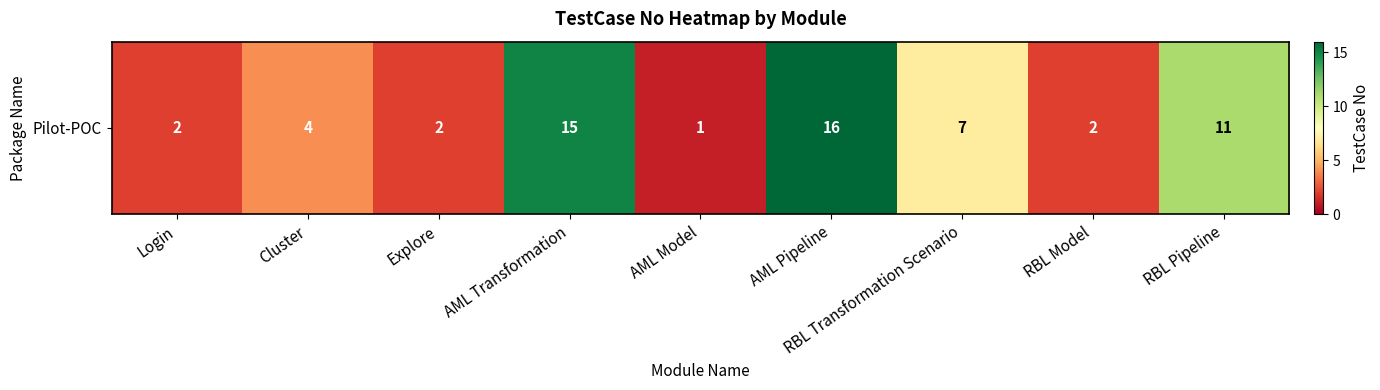

What is the smallest value displayed?

1